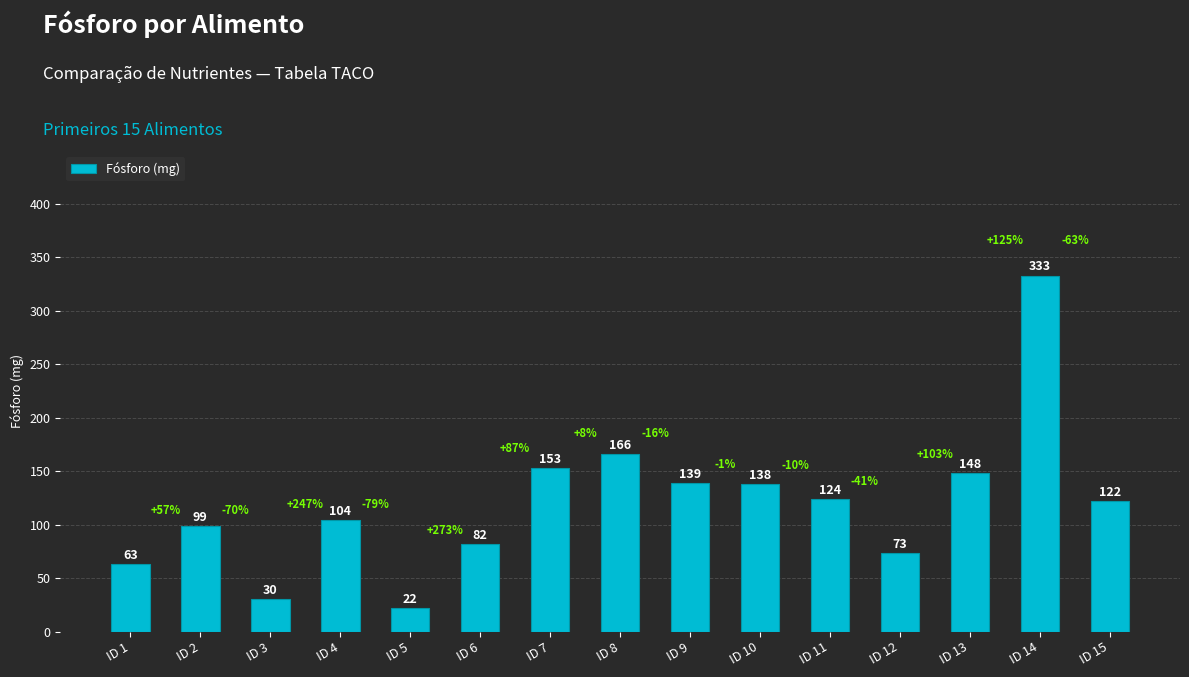

True or false: the data shows 30 at ID 3.

True